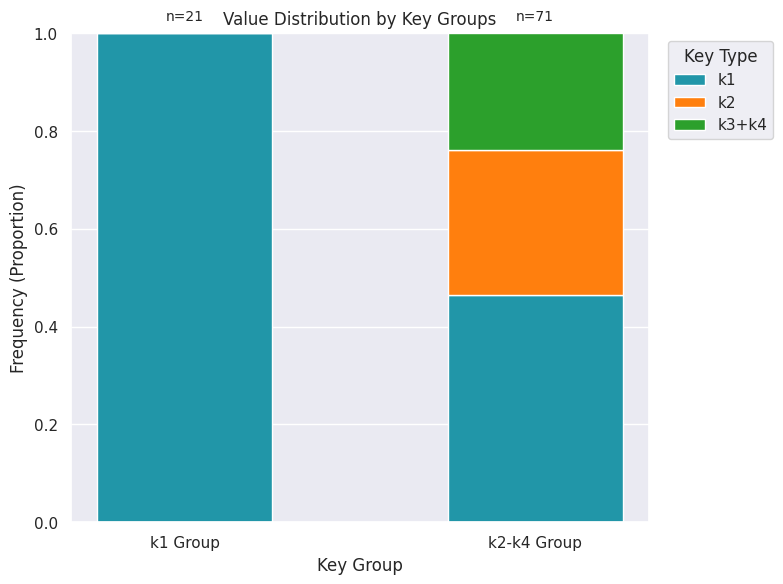

What is the total value across all series at k2-k4 Group?

1.0